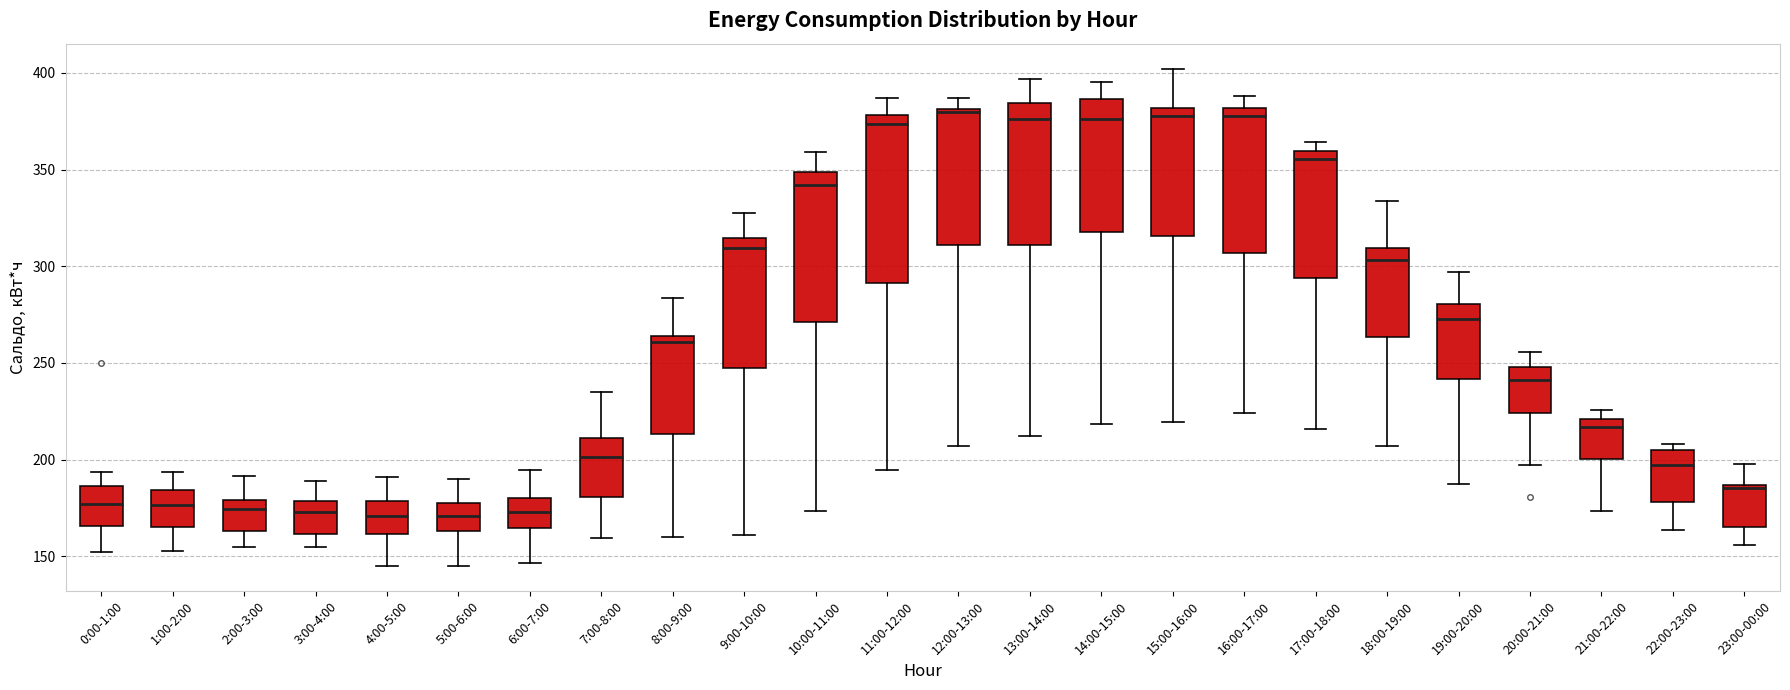

Reading left to right, transcribe this box plot: for each box, give where its median line is, the range the box spans, and where its two whiskers end, as read against the y-axis. The values are not printed on the chart, so give them approximately, as read against the axis.

0:00-1:00: median 175, box 165 to 185, whiskers 150 to 195
1:00-2:00: median 175, box 165 to 185, whiskers 155 to 195
2:00-3:00: median 175, box 165 to 180, whiskers 155 to 190
3:00-4:00: median 175, box 160 to 180, whiskers 155 to 190
4:00-5:00: median 170, box 160 to 180, whiskers 145 to 190
5:00-6:00: median 170, box 165 to 180, whiskers 145 to 190
6:00-7:00: median 175, box 165 to 180, whiskers 145 to 195
7:00-8:00: median 200, box 180 to 210, whiskers 160 to 235
8:00-9:00: median 260, box 215 to 265, whiskers 160 to 285
9:00-10:00: median 310, box 250 to 315, whiskers 160 to 330
10:00-11:00: median 340, box 270 to 350, whiskers 175 to 360
11:00-12:00: median 375, box 290 to 380, whiskers 195 to 385
12:00-13:00: median 380 (just below the box's upper edge), box 310 to 380, whiskers 205 to 385
13:00-14:00: median 375, box 310 to 385, whiskers 210 to 395
14:00-15:00: median 375, box 320 to 385, whiskers 220 to 395
15:00-16:00: median 380 (just below the box's upper edge), box 315 to 380, whiskers 220 to 400
16:00-17:00: median 380 (just below the box's upper edge), box 305 to 380, whiskers 225 to 390
17:00-18:00: median 355, box 295 to 360, whiskers 215 to 365
18:00-19:00: median 305, box 265 to 310, whiskers 205 to 335
19:00-20:00: median 275, box 240 to 280, whiskers 185 to 295
20:00-21:00: median 240, box 225 to 250, whiskers 195 to 255
21:00-22:00: median 215, box 200 to 220, whiskers 175 to 225
22:00-23:00: median 195, box 180 to 205, whiskers 165 to 210
23:00-00:00: median 185, box 165 to 185, whiskers 155 to 200